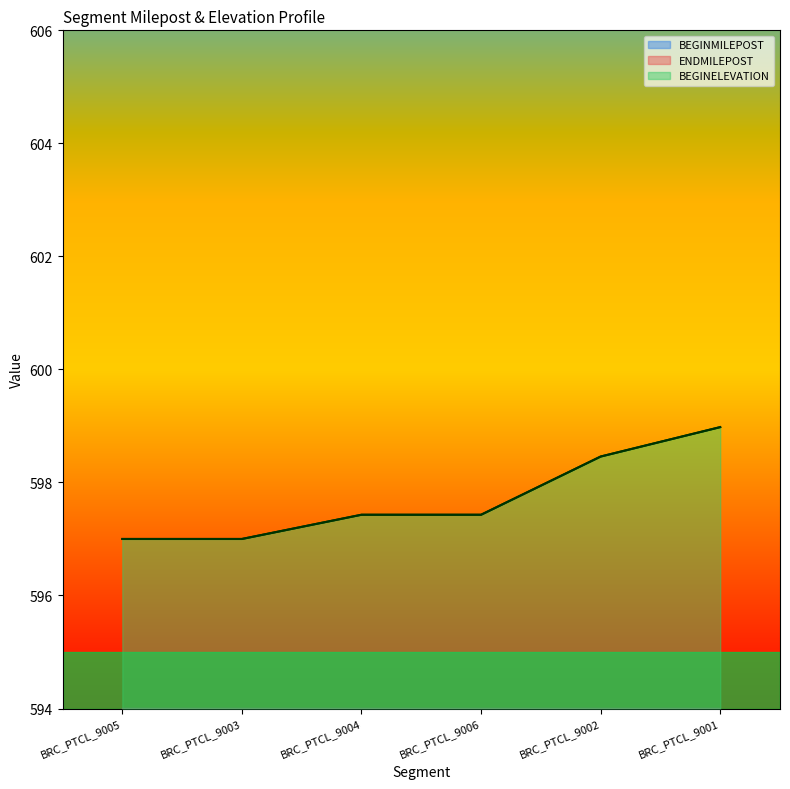

Reading left to right, extract all data points from this chart.

BEGINMILEPOST: BRC_PTCL_9005=5.5	BRC_PTCL_9003=5.5	BRC_PTCL_9004=5.5	BRC_PTCL_9006=5.5	BRC_PTCL_9002=5.5	BRC_PTCL_9001=5.5
ENDMILEPOST: BRC_PTCL_9005=5.5	BRC_PTCL_9003=5.5	BRC_PTCL_9004=5.7	BRC_PTCL_9006=5.5	BRC_PTCL_9002=5.5	BRC_PTCL_9001=5.7
BEGINELEVATION: BRC_PTCL_9005=597.0	BRC_PTCL_9003=597.0	BRC_PTCL_9004=597.4	BRC_PTCL_9006=597.4	BRC_PTCL_9002=598.5	BRC_PTCL_9001=599.0